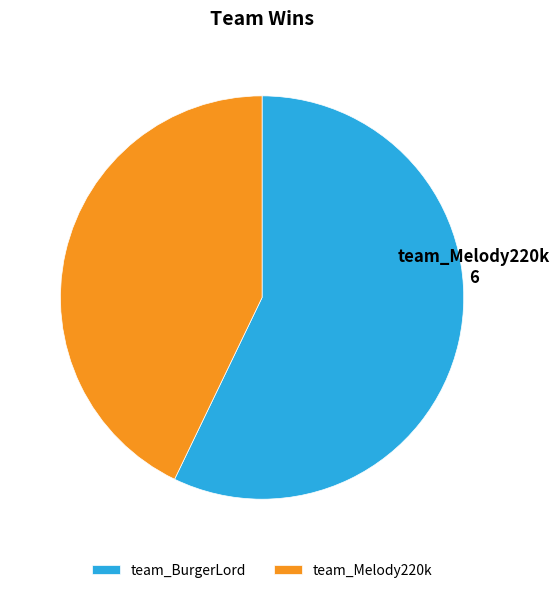

Which slice is the largest?

team_BurgerLord